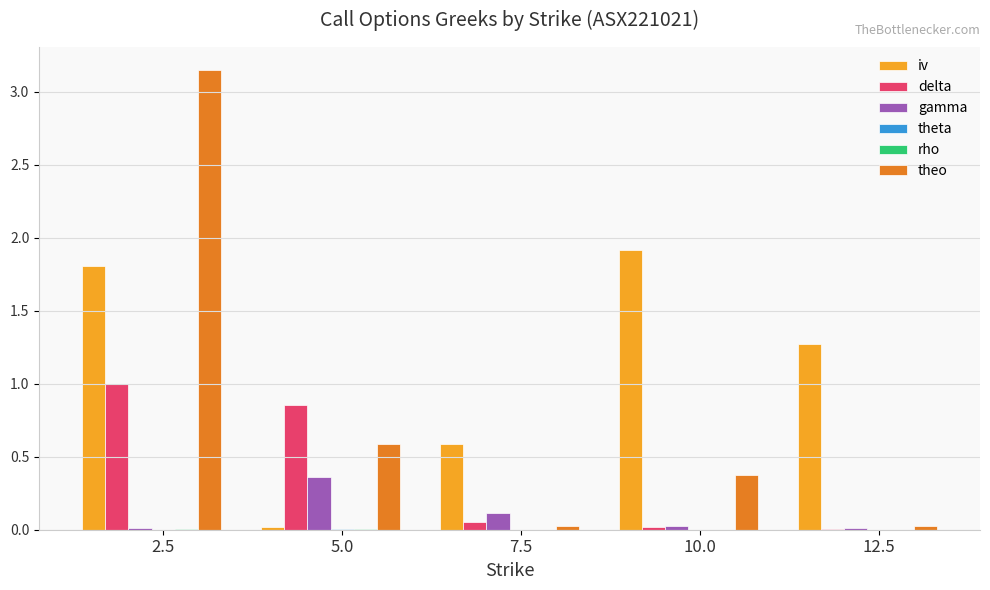

At which category is the sum across all series the highest?

2.5